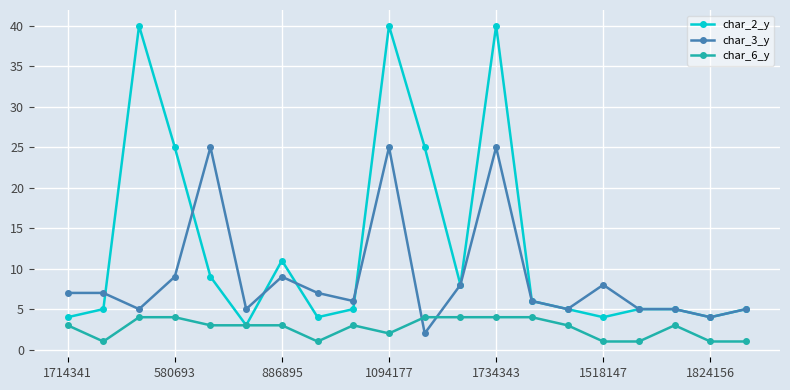

At how many categories does at least one series exceed 28?

3